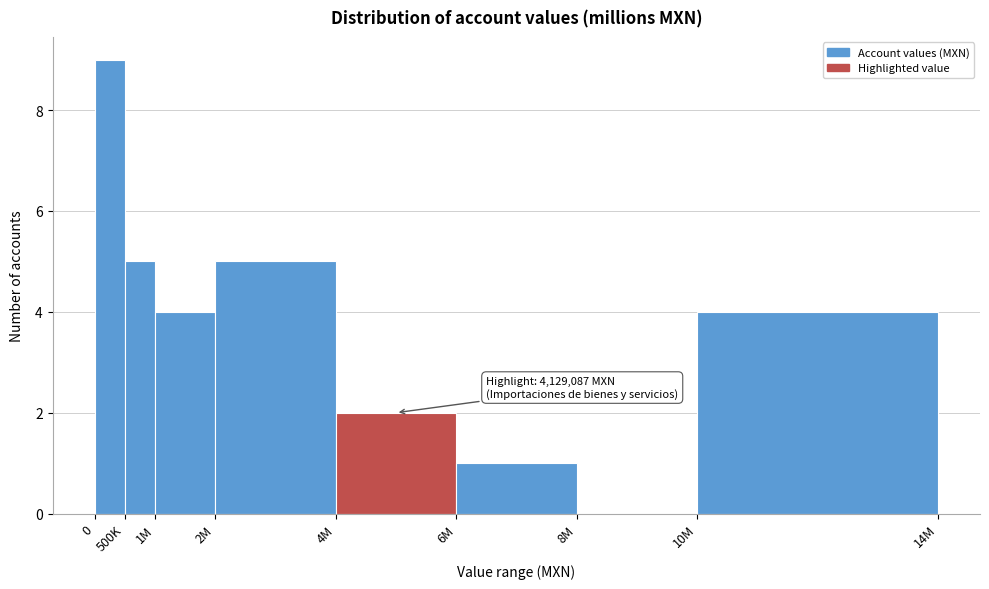

Reading right to left, what are all the values shown in this chart?

10M=4	8M=0	6M=1	4M=2	2M=5	1M=4	500K=5	0=9